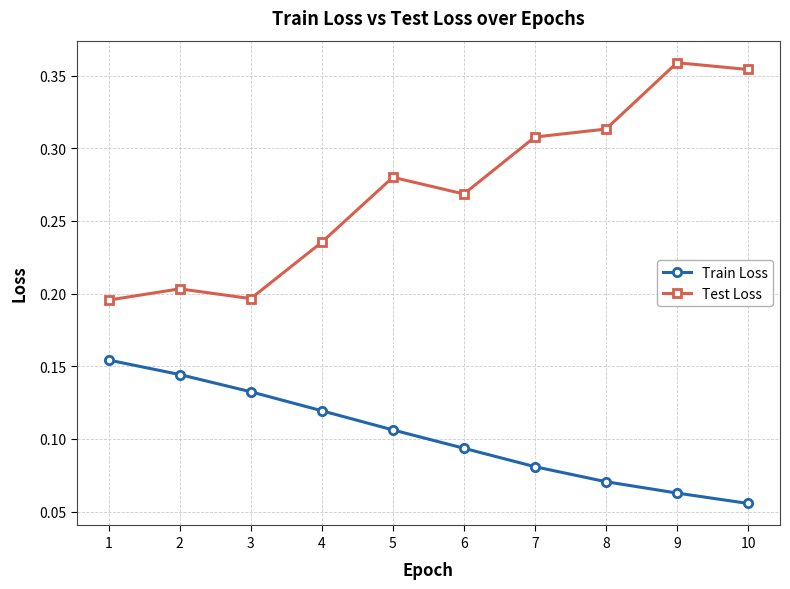

At which category does the chart reach its minimum across all series?

10